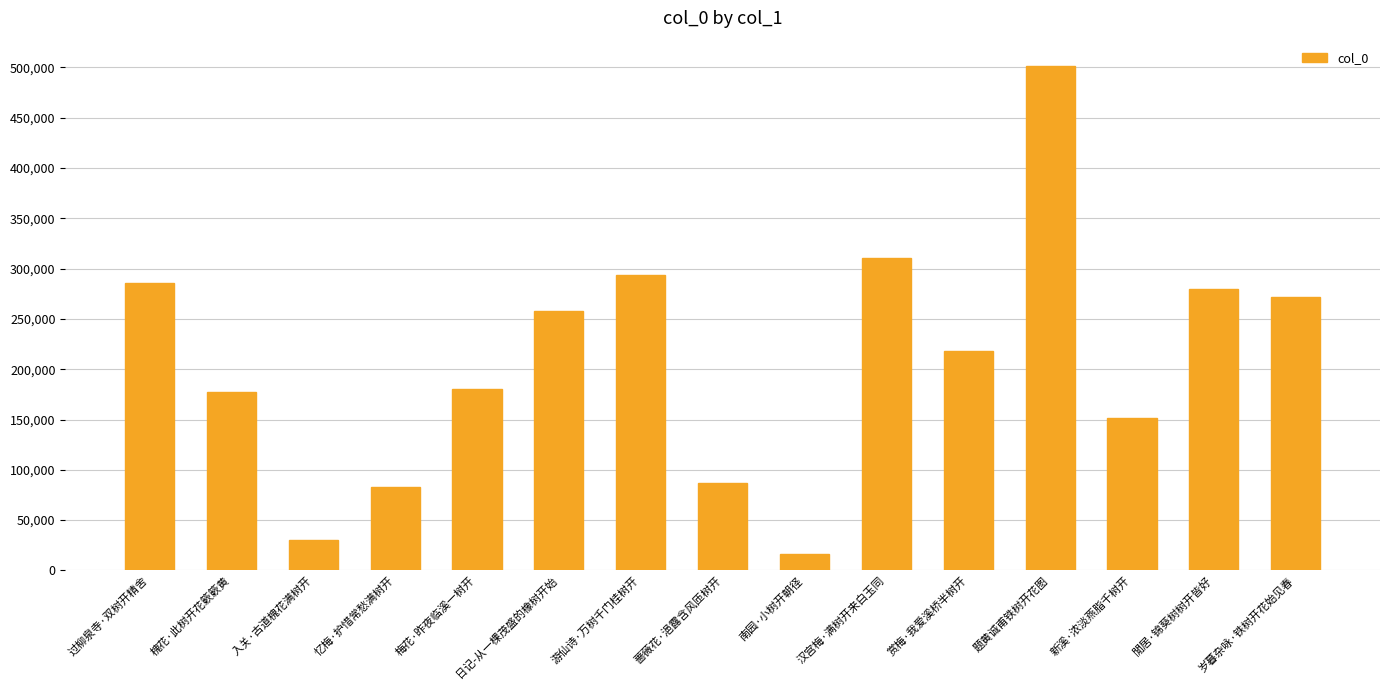

How many categories are shown in the chart?

15